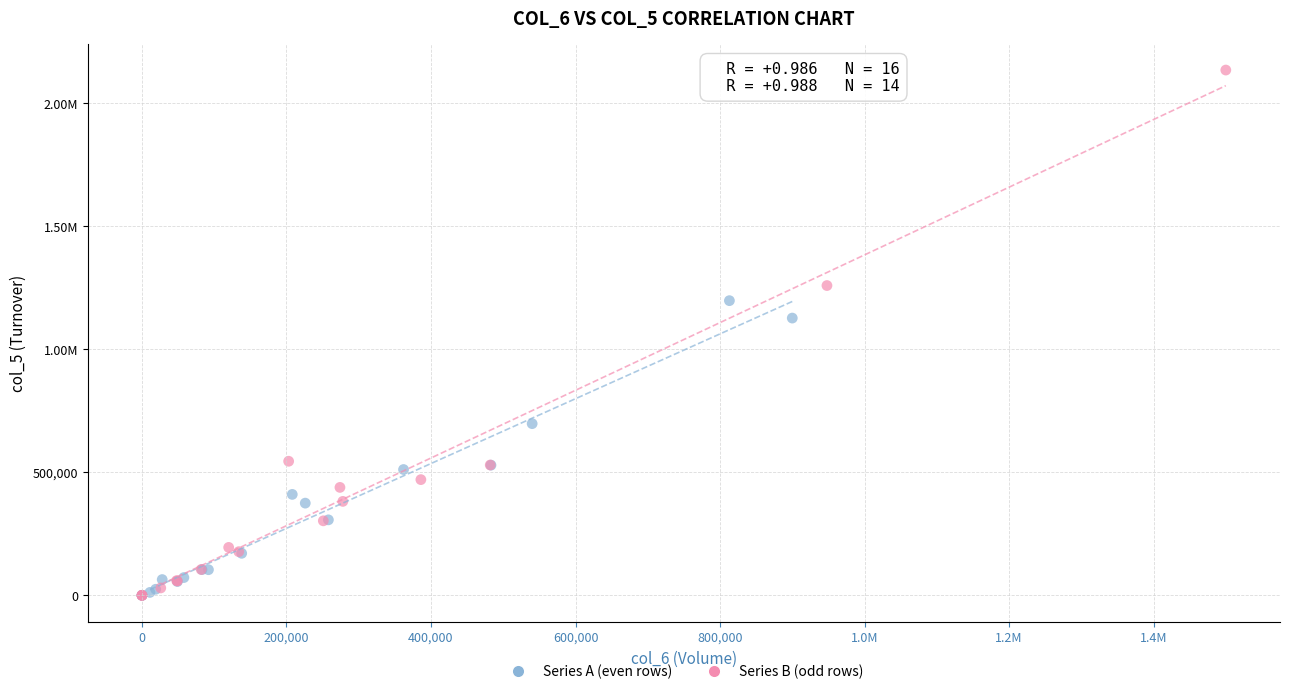

What are all the series names shown in the legend?

Series A (even rows), Series B (odd rows)